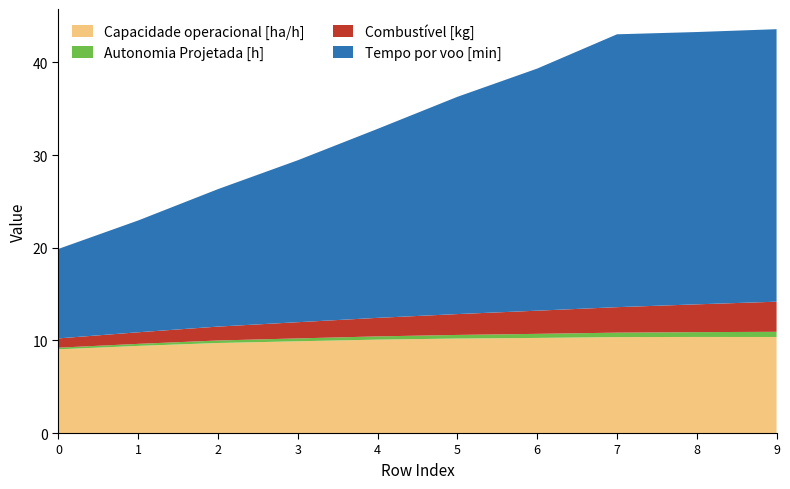

True or false: Capacidade operacional [ha/h] has a value of 9.4 at 1.

True